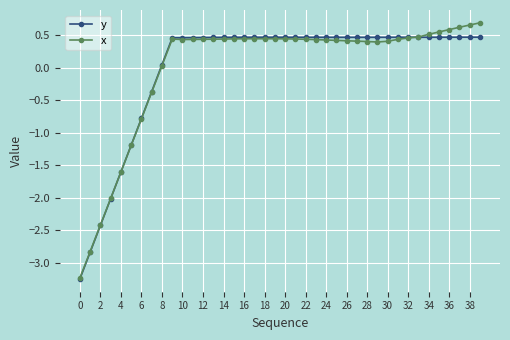

At how many categories does at least one series exceed -1?

34